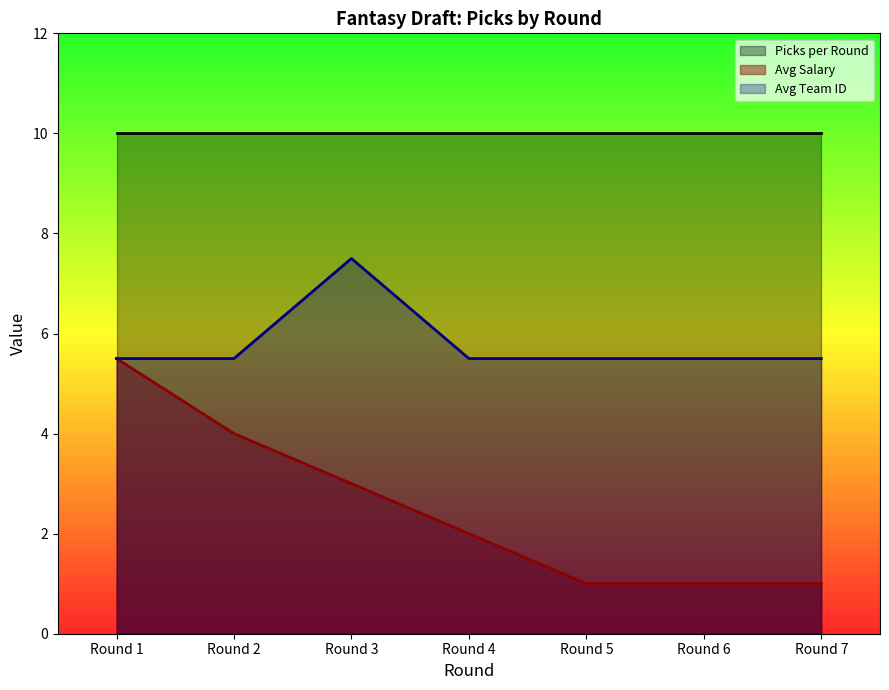

Does the chart display data point markers on the line(s)?

No